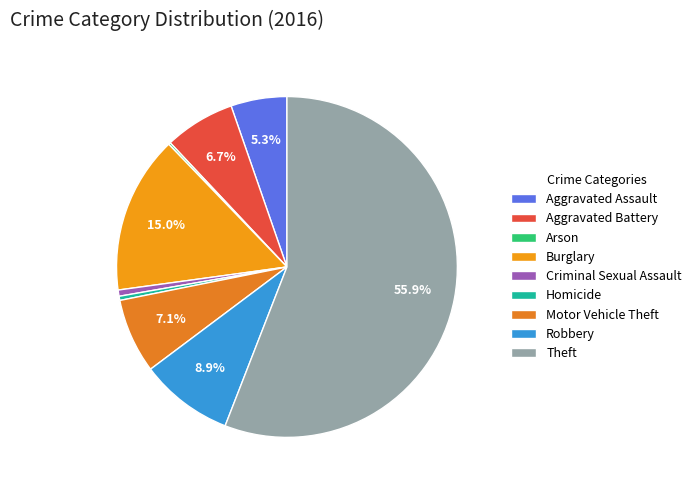

Is it true that Criminal Sexual Assault is 1% of the pie?

True